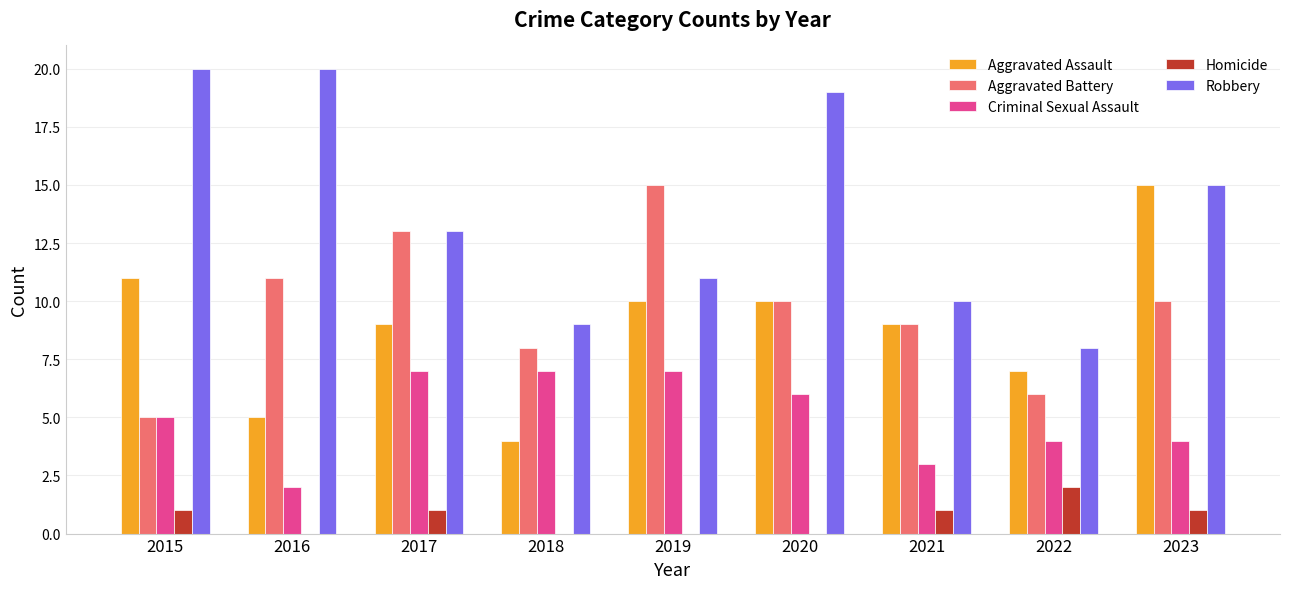

How many groups of bars are there?

9